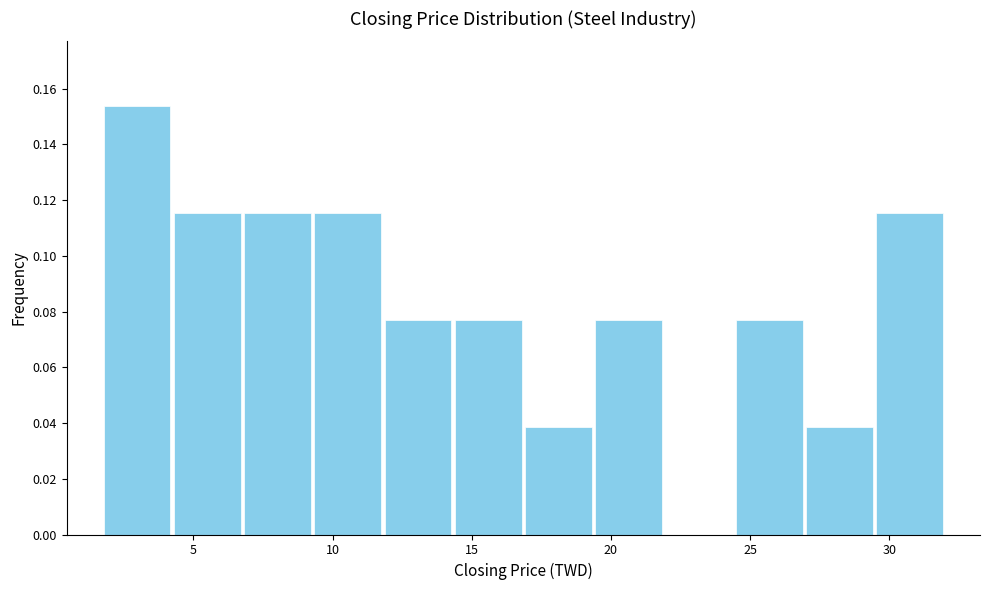

Over which range of the x-axis is the bar tallest?

1.5 to 4.0